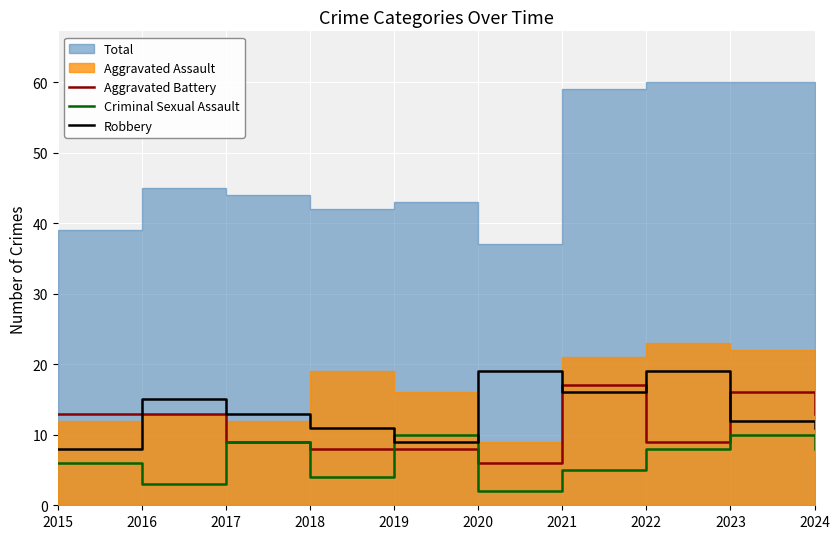

The Robbery series shows 19 at 2022. True or false?

True